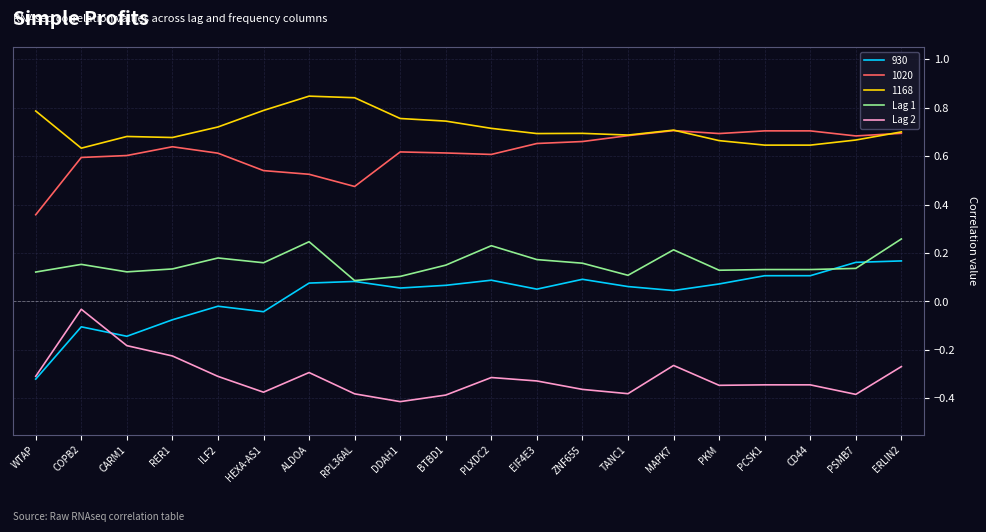

Is the value of Lag 1 at CARM1 greater than the value of Lag 2 at COPB2?

Yes